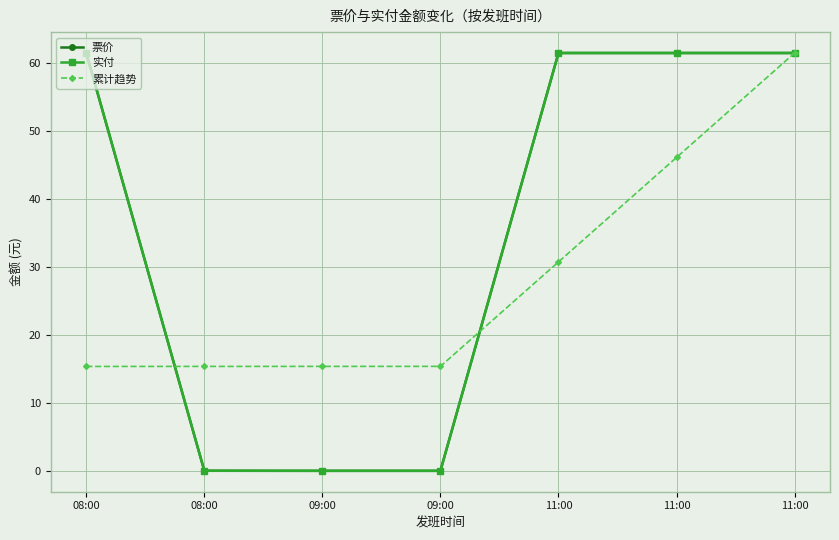

At 09:00, list the series in order from largest to smallest.

累计趋势, 票价, 实付